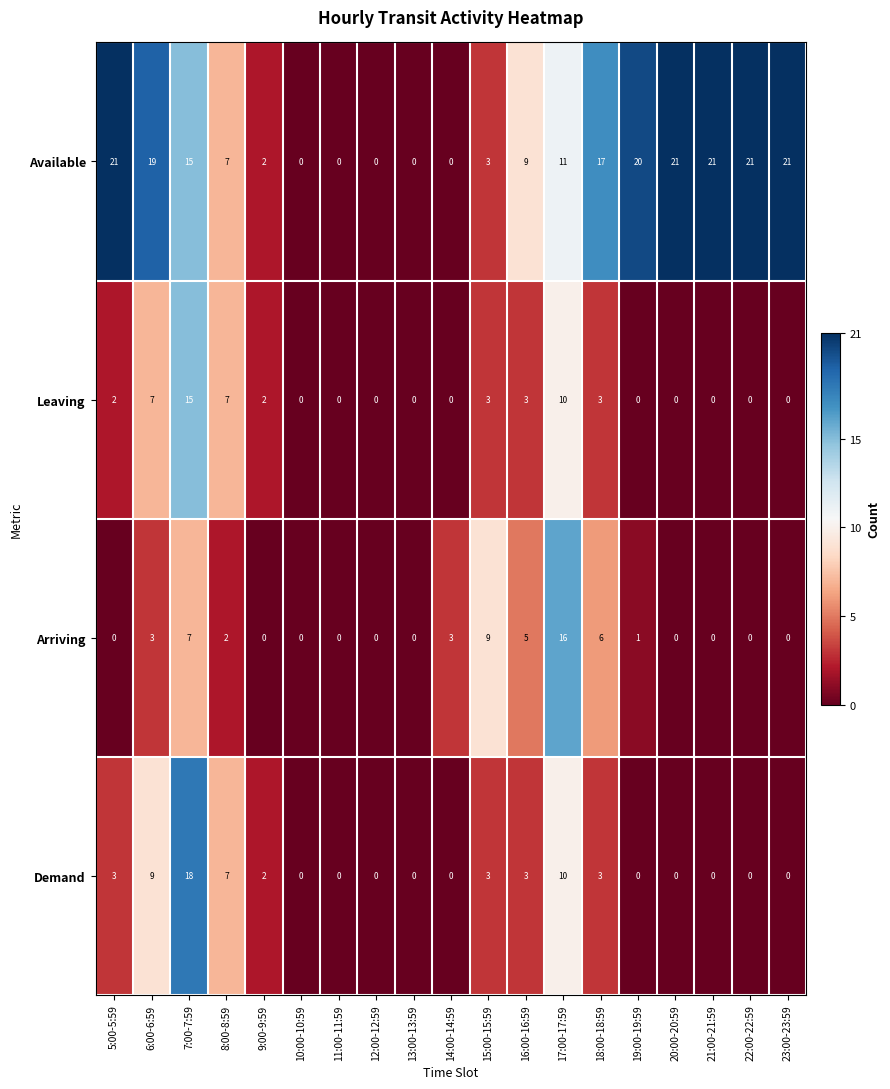

Between 5:00-5:59 and 10:00-10:59, which series saw the biggest shift?

Available